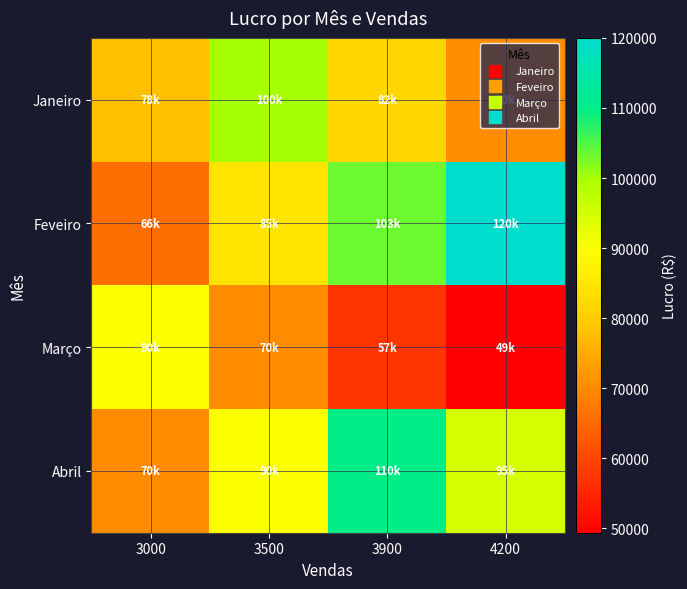

Reading left to right, transcribe all the data shown in this chart.

Janeiro: 3000=77880.1	3500=100000.0	3900=81873.1	4200=70468.8
Feveiro: 3000=65857.4	3500=84562.6	3900=103285.0	4200=120000.0
Março: 3000=90000.0	3500=70092.1	3900=57386.5	4200=49393.0
Abril: 3000=70139.1	3500=90060.4	3900=110000.0	4200=94677.9